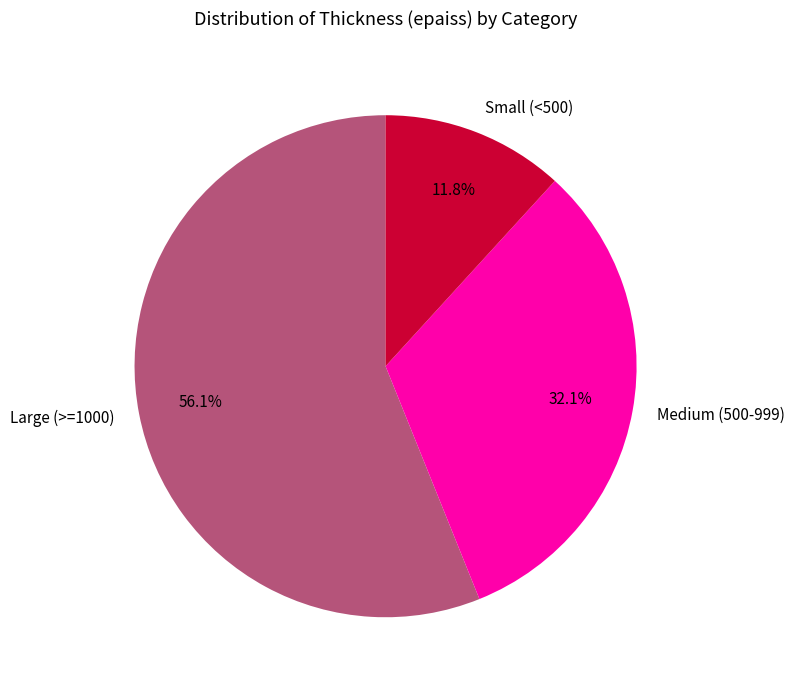

Which slice is the smallest?

Small (<500)